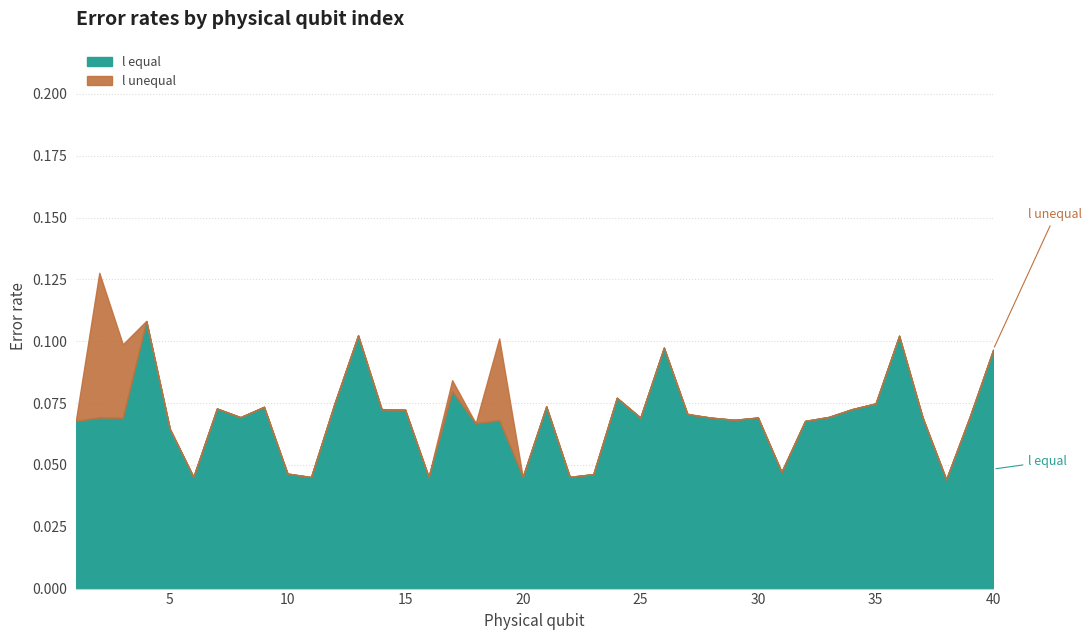

Count the number of data series in this chart.

2